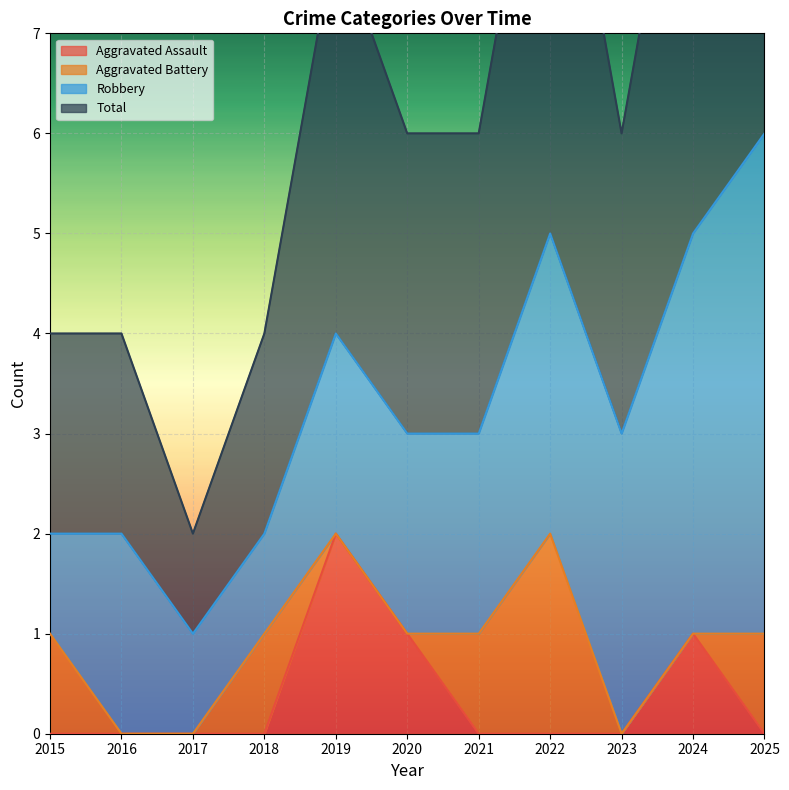

True or false: Aggravated Assault has a value of 2 at 2020.

False